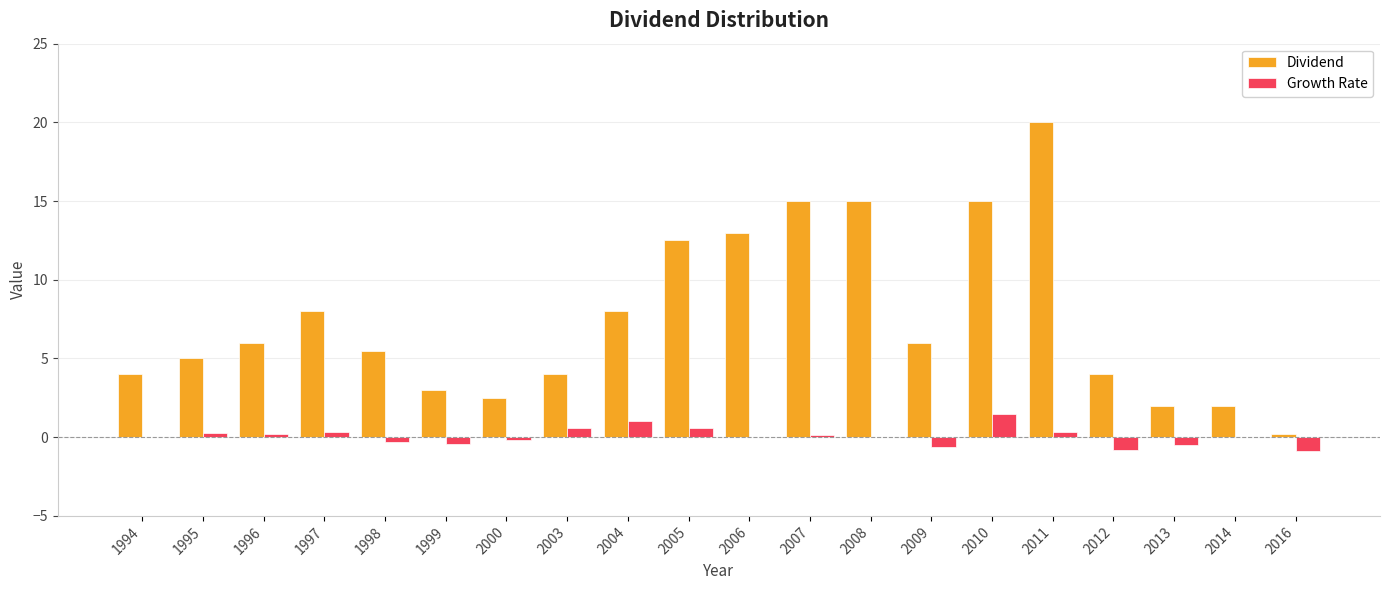

What is the sum of all Growth Rate values?

1.2